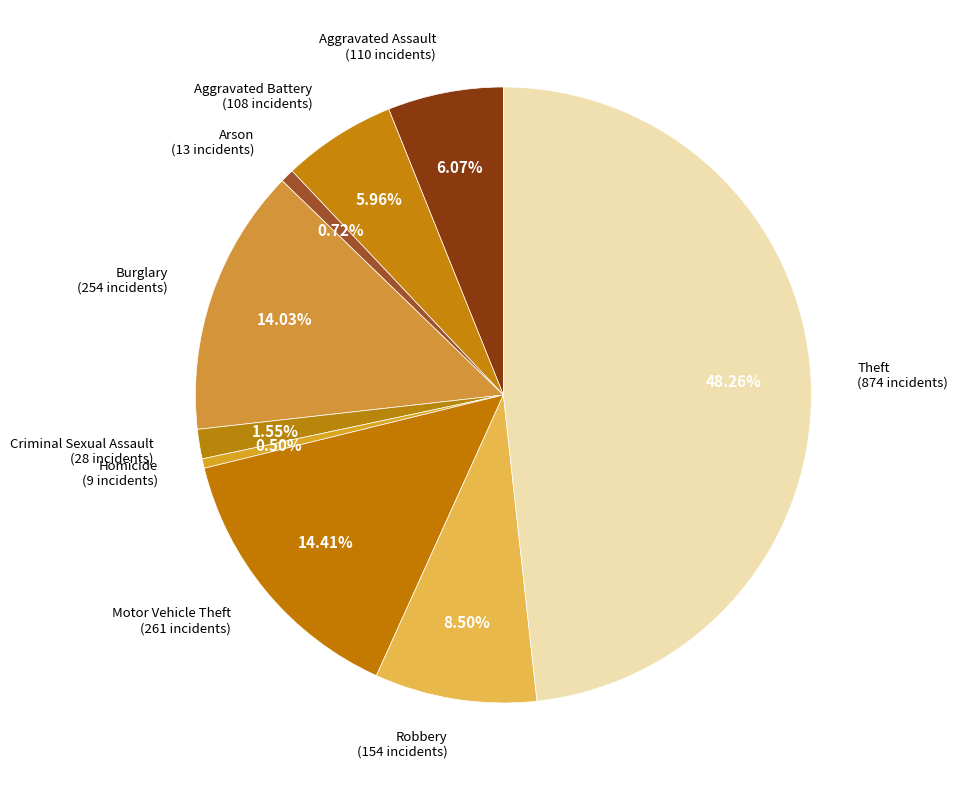

Is the sum of Robbery and Theft greater than half?

Yes